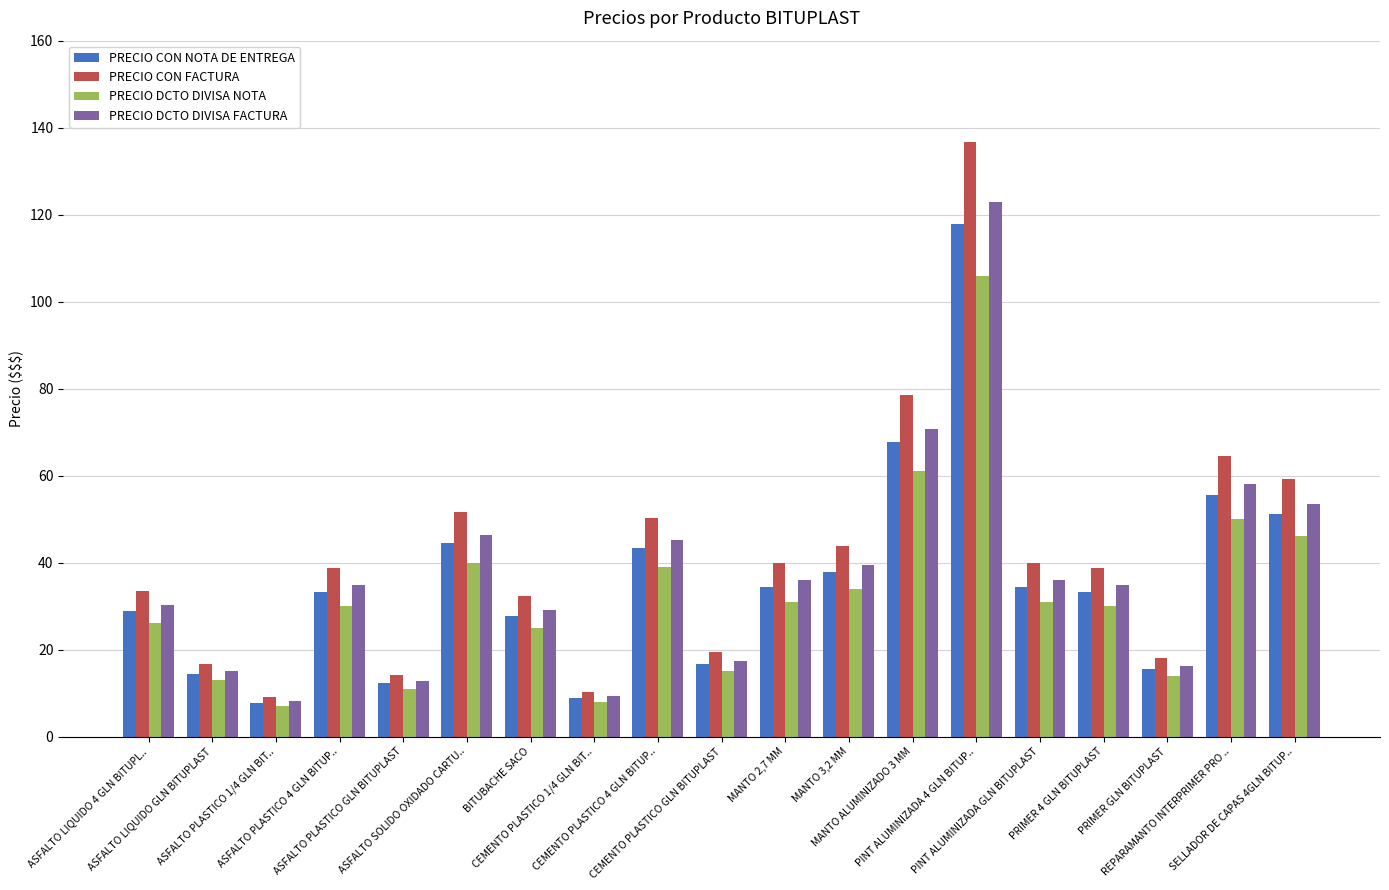

Reading right to left, extract all data points from this chart.

PRECIO CON NOTA DE ENTREGA: 51.1	55.6	15.6	33.3	34.4	117.8	67.8	37.8	34.4	16.7	43.3	8.9	27.8	44.4	12.2	33.3	7.8	14.4	28.9
PRECIO CON FACTURA: 59.3	64.4	18.0	38.7	40.0	136.6	78.6	43.8	40.0	19.3	50.3	10.3	32.2	51.6	14.2	38.7	9.0	16.8	33.5
PRECIO DCTO DIVISA NOTA: 46.0	50.0	14.0	30.0	31.0	106.0	61.0	34.0	31.0	15.0	39.0	8.0	25.0	40.0	11.0	30.0	7.0	13.0	26.0
PRECIO DCTO DIVISA FACTURA: 53.4	58.0	16.2	34.8	36.0	123.0	70.8	39.4	36.0	17.4	45.2	9.3	29.0	46.4	12.8	34.8	8.1	15.1	30.2